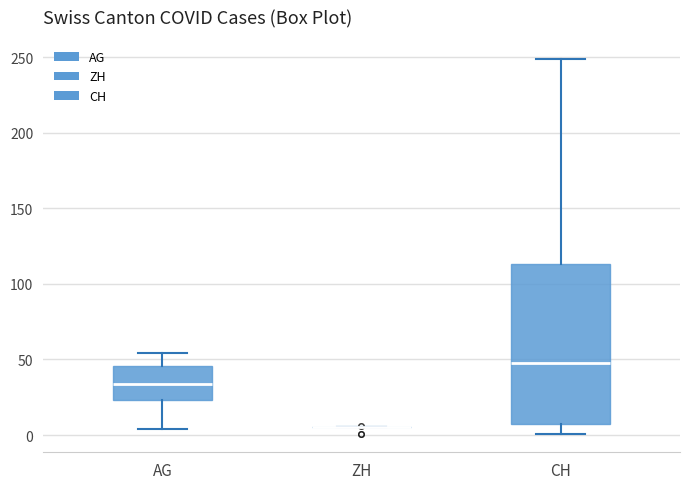

Reading left to right, read every box against the y-axis: the position of its median line, the range the box covers, and the ends of its whiskers. The values are not printed on the chart, so give them approximately, as read against the axis.

AG: median 35, box 25 to 45, whiskers 5 to 55
ZH: box collapsed to a line at 5, whiskers 5 to 5
CH: median 50, box 5 to 115, whiskers 0 to 250